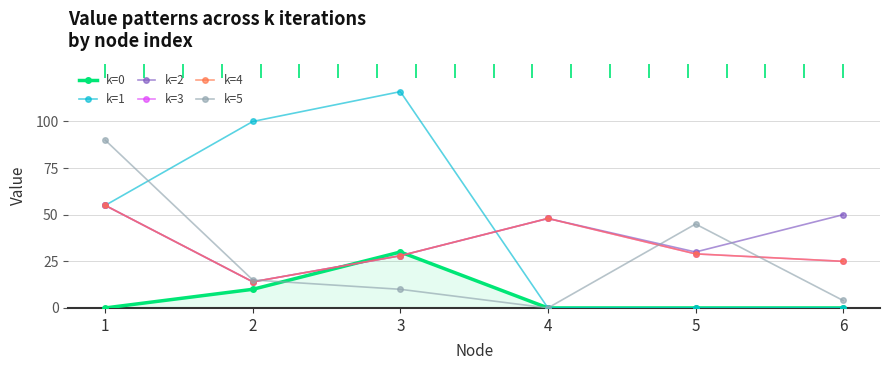

At which label is k=3 closest to 34?

5